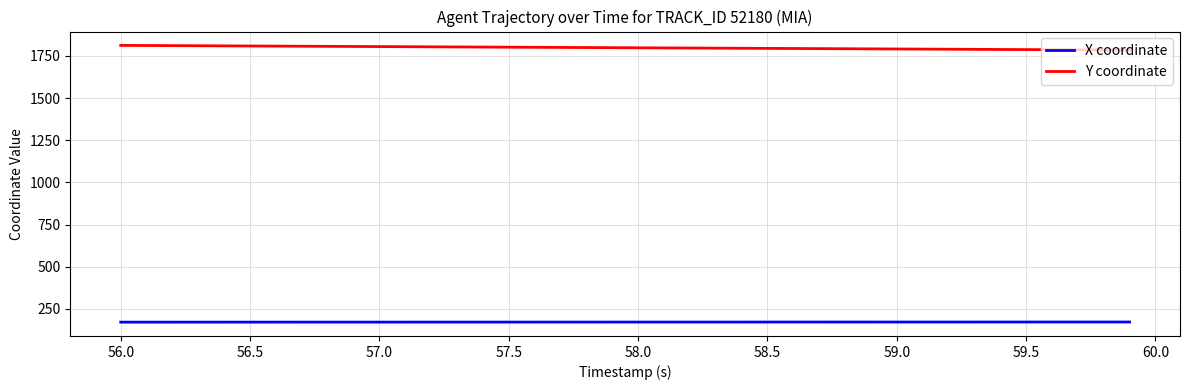

True or false: Y coordinate and X coordinate intersect in this chart.

False